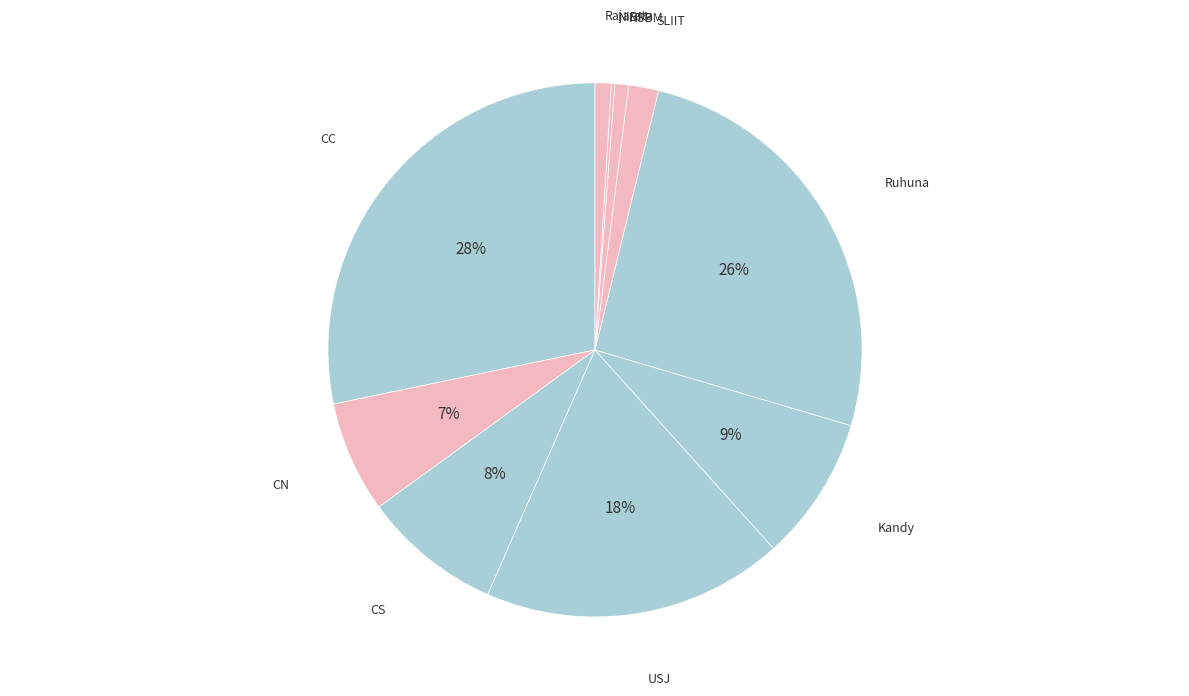

To the nearest percent, what is the difference between the largest and smallest slice percentages?

28%